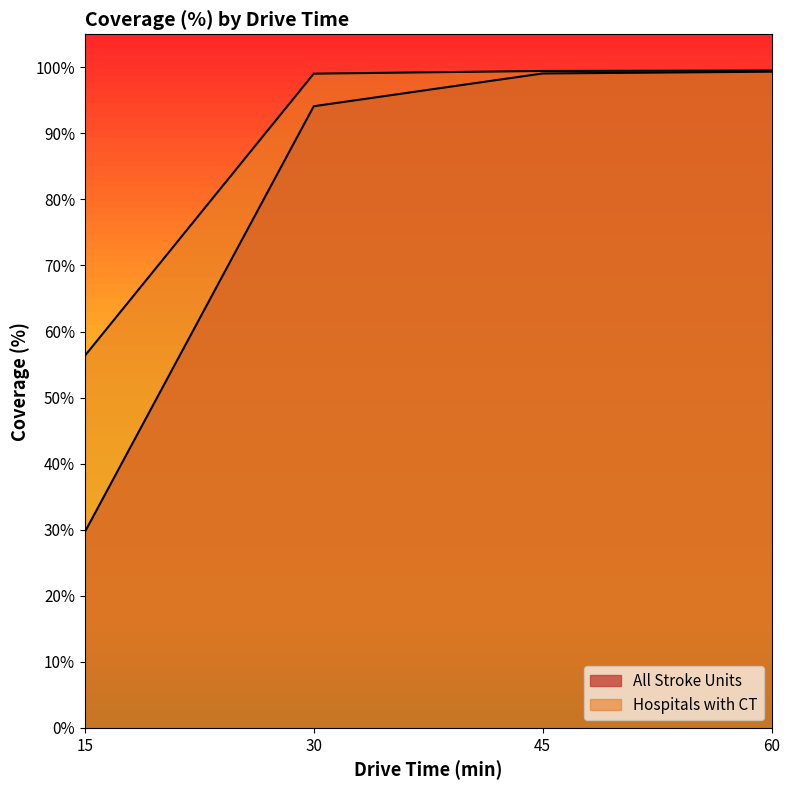

How many series are shown in this chart?

2